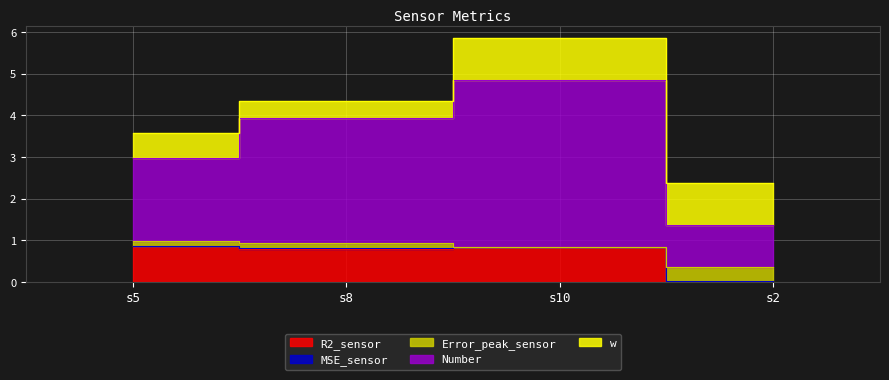

Which series has the largest range (max minus min)?

Number